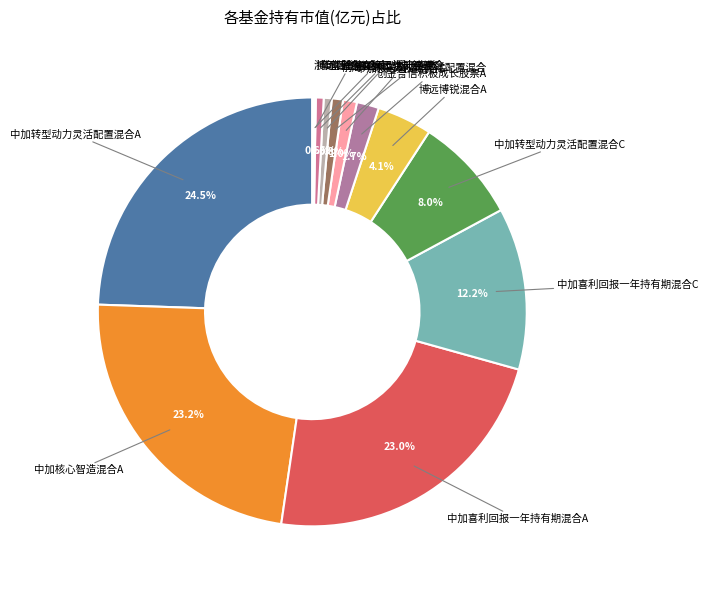

What is the smallest slice in the pie chart?

博远博锐混合C